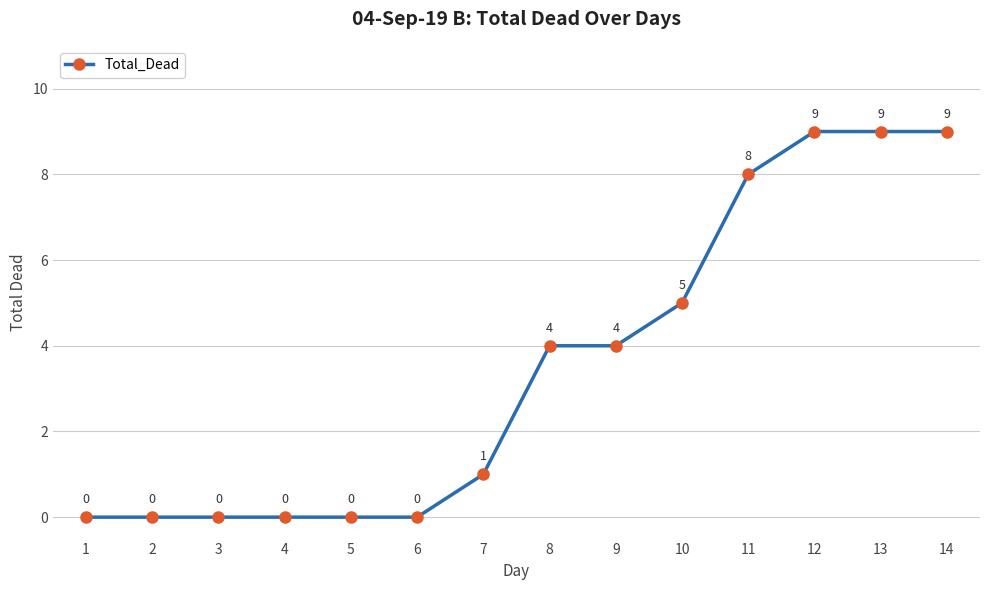

The value at 9 is 6. True or false?

False